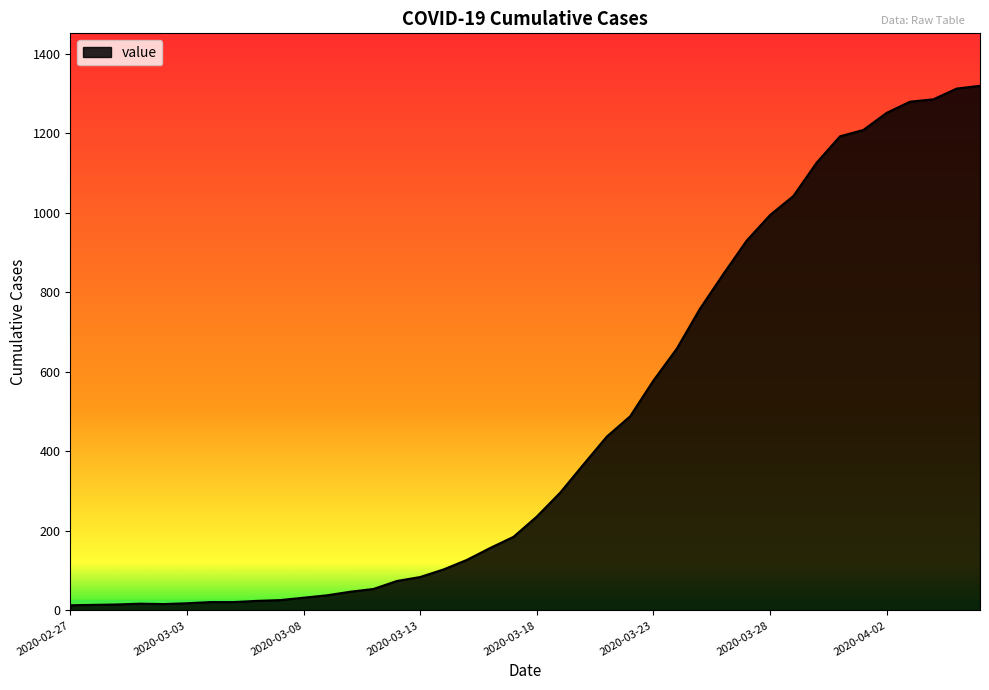

What is the difference between the maximum and minimum values?

1306